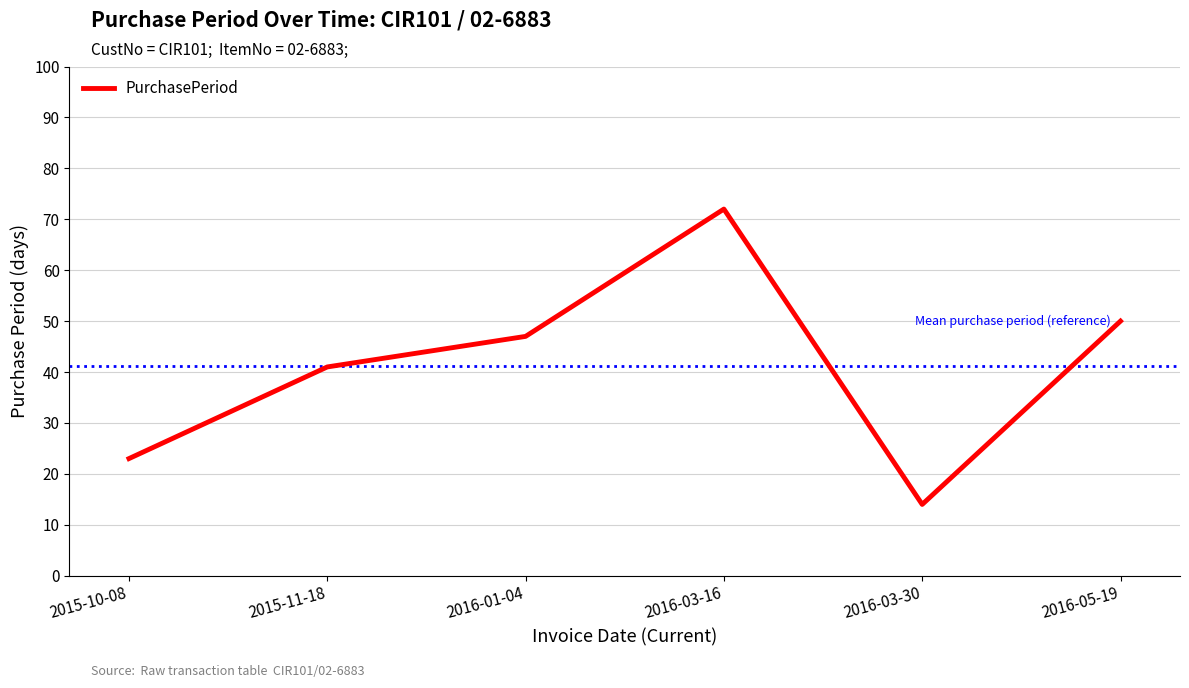

What position from the left is 2016-03-16?

4